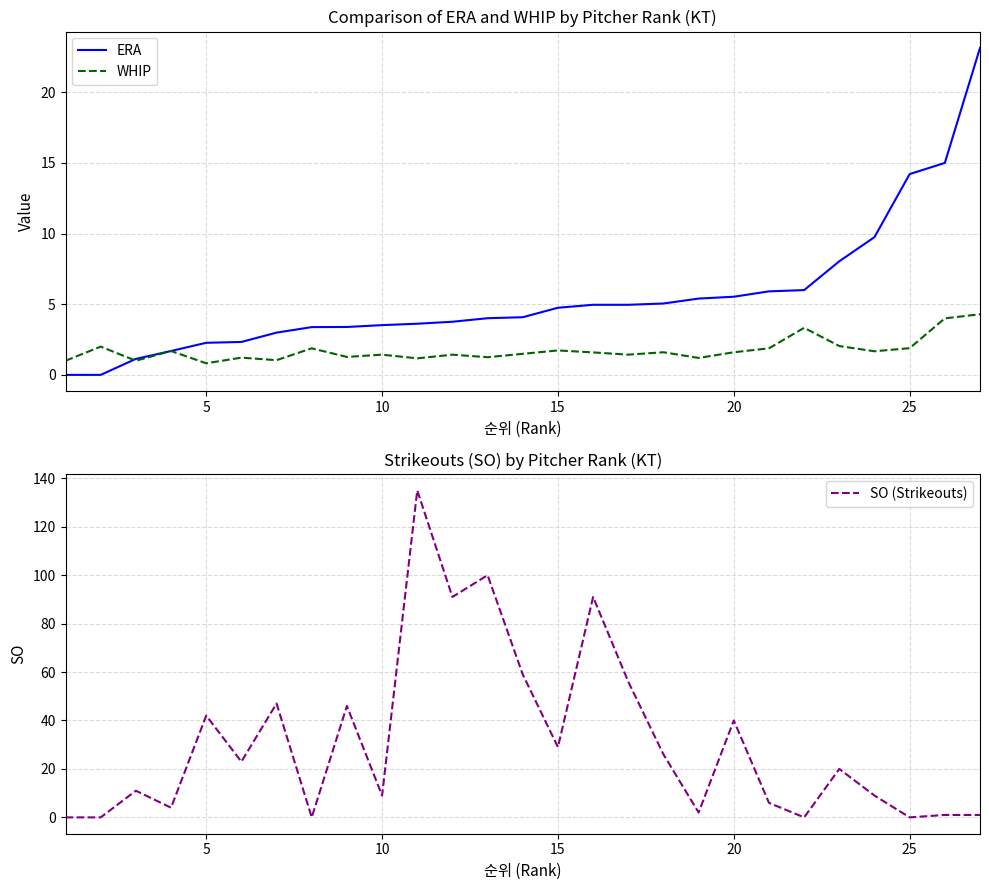

How many positive values does the SO (Strikeouts) series have?

22